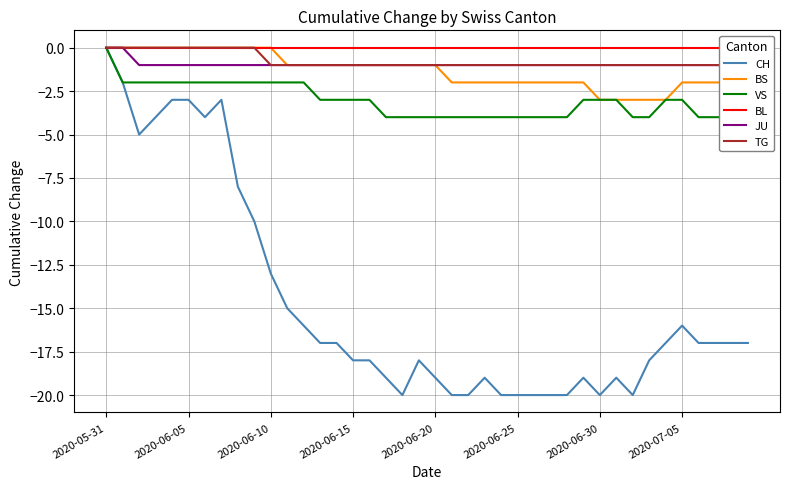

Rank the series at 17 from highest to lowest value.

BL, BS, JU, TG, VS, CH